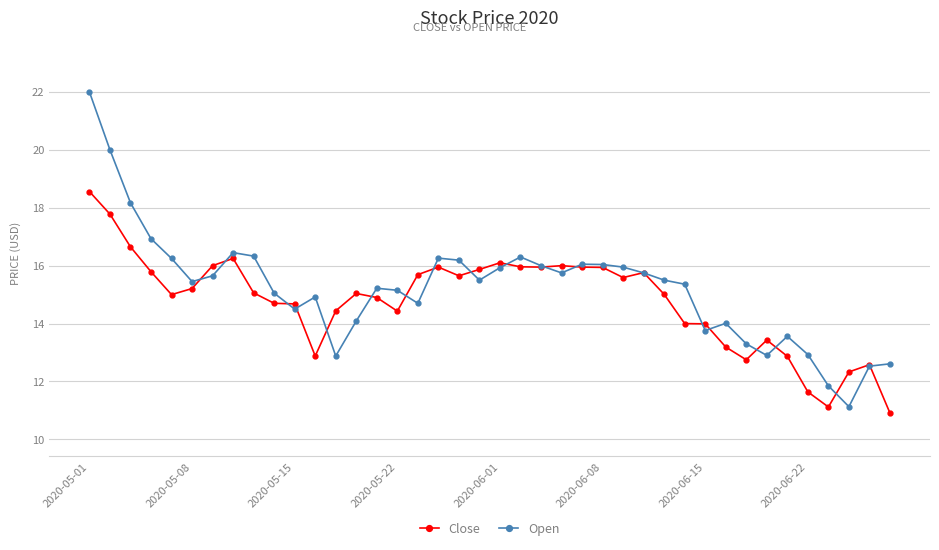

What is the value of the Close point at the 13th from the left?

14.4